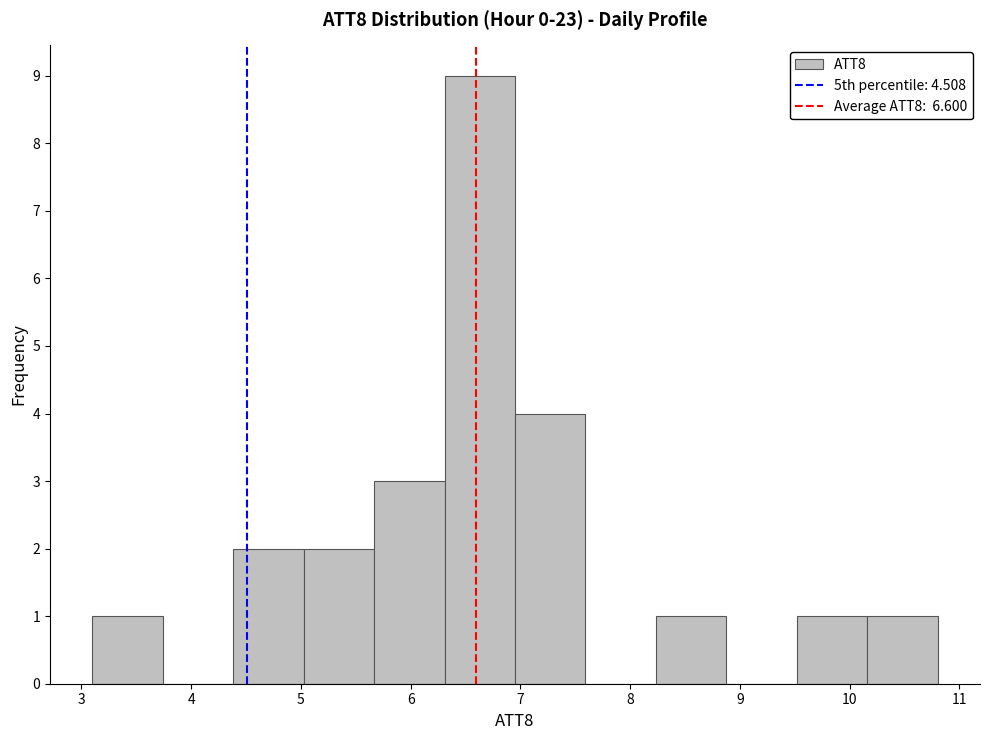

How tall is the bar that spans 7.0 to 7.6 on the x-axis? Neither the bar edges nor the heights are printed on the chart, so give them approximately, as read against the axes.

4